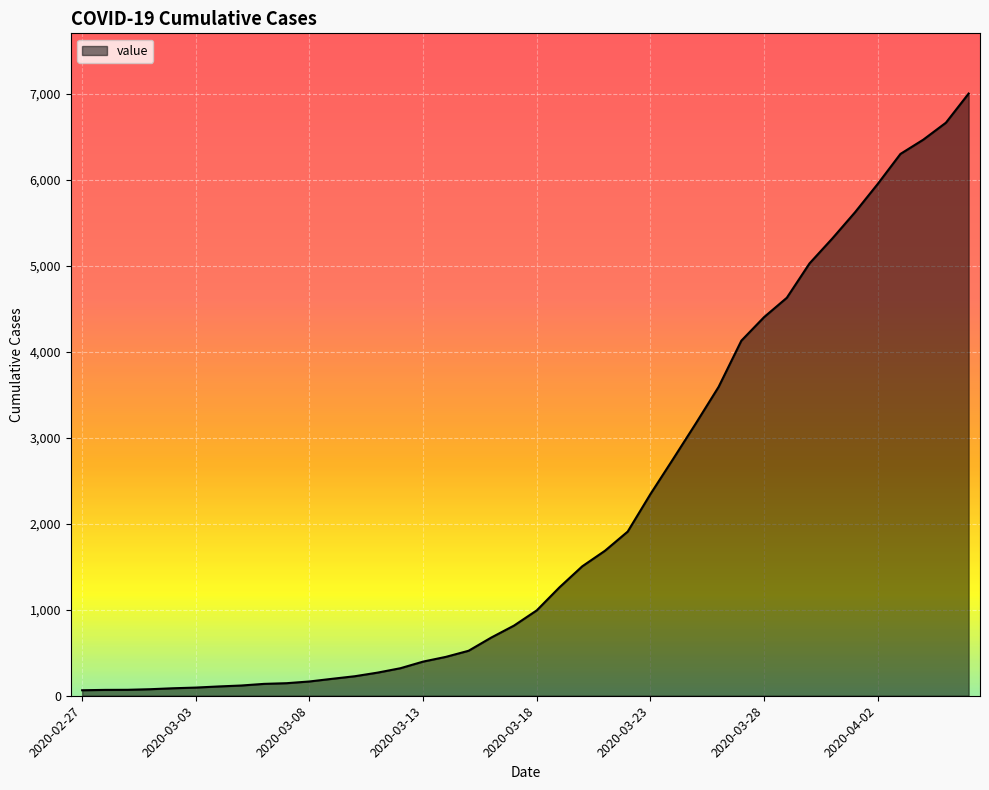

What is the difference between the maximum and minimum values?

6939